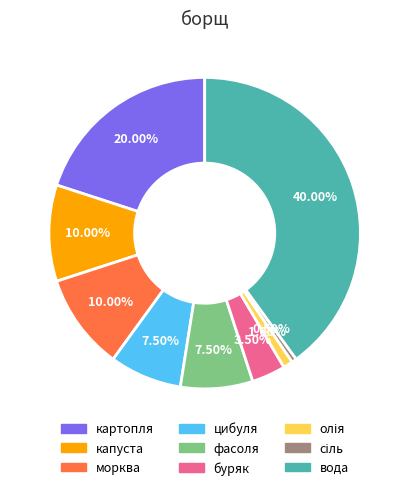

Is the sum of фасоля and цибуля greater than half?

No